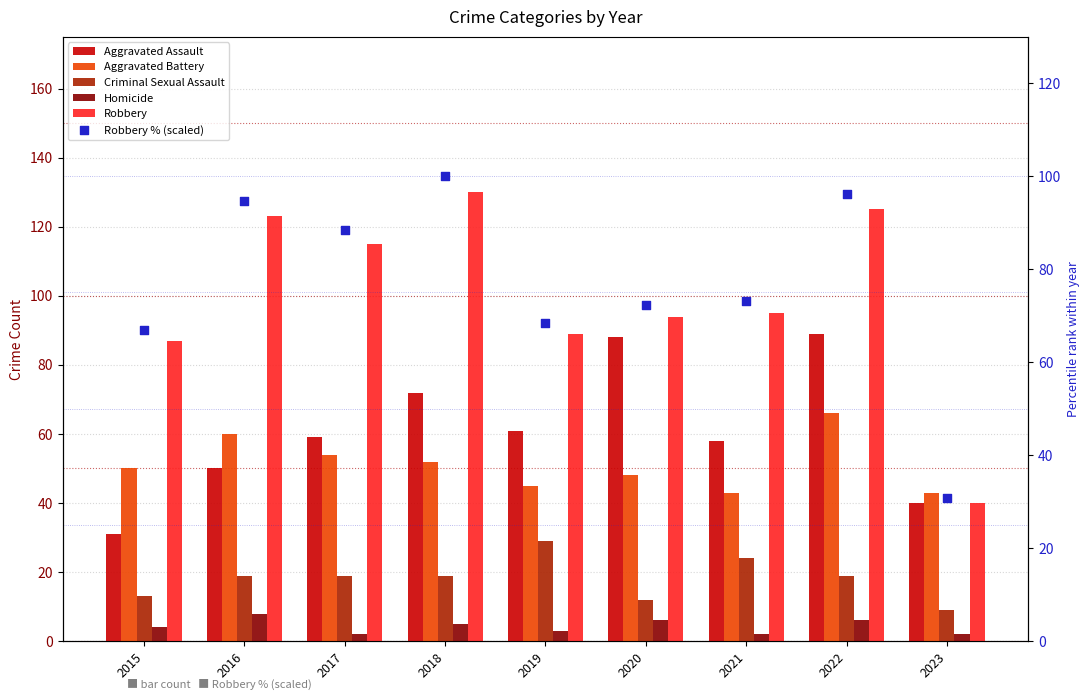

Which series contains the lowest Y value?

Homicide